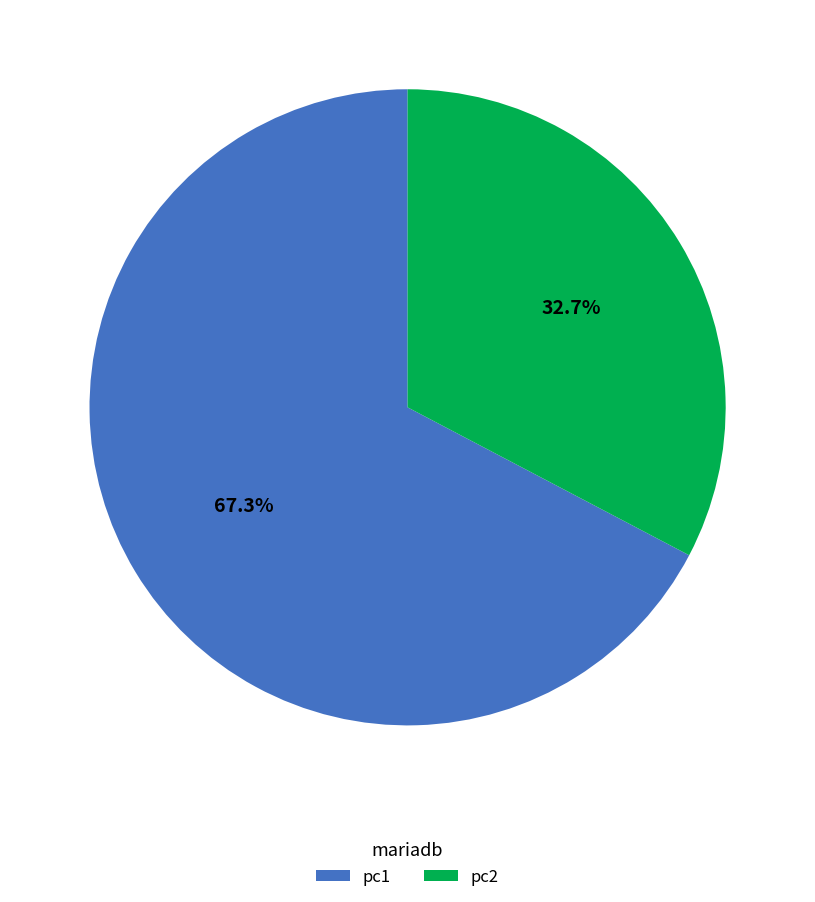

Which slice represents more than half of the pie?

pc1